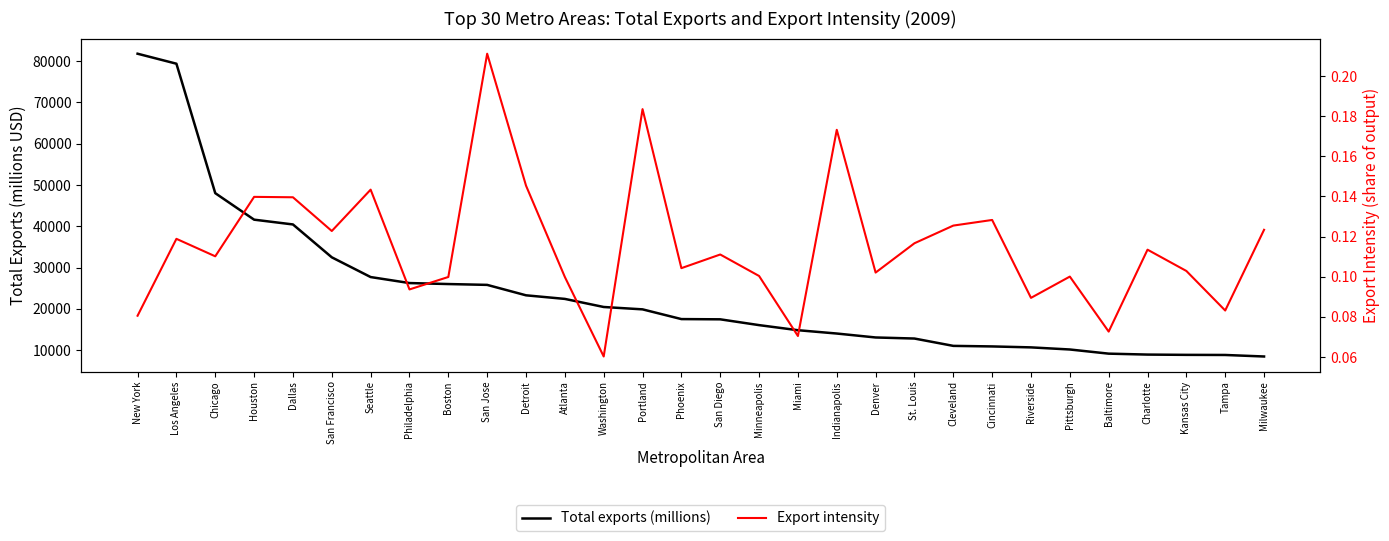

Reading left to right, list all the values displayed in this chart.

Total exports (millions): 81811.7	79392.1	48029.1	41610.5	40451.6	32488.8	27707.6	26253.6	26014.5	25811.1	23284.8	22414.6	20455.5	19882.2	17526.0	17467.8	16063.2	14831.3	14027.3	13072.2	12813.6	11035.5	10902.3	10672.2	10160.4	9153.5	8926.9	8858.9	8832.1	8463.9
Export intensity: 0.1	0.1	0.1	0.1	0.1	0.1	0.1	0.1	0.1	0.2	0.1	0.1	0.1	0.2	0.1	0.1	0.1	0.1	0.2	0.1	0.1	0.1	0.1	0.1	0.1	0.1	0.1	0.1	0.1	0.1